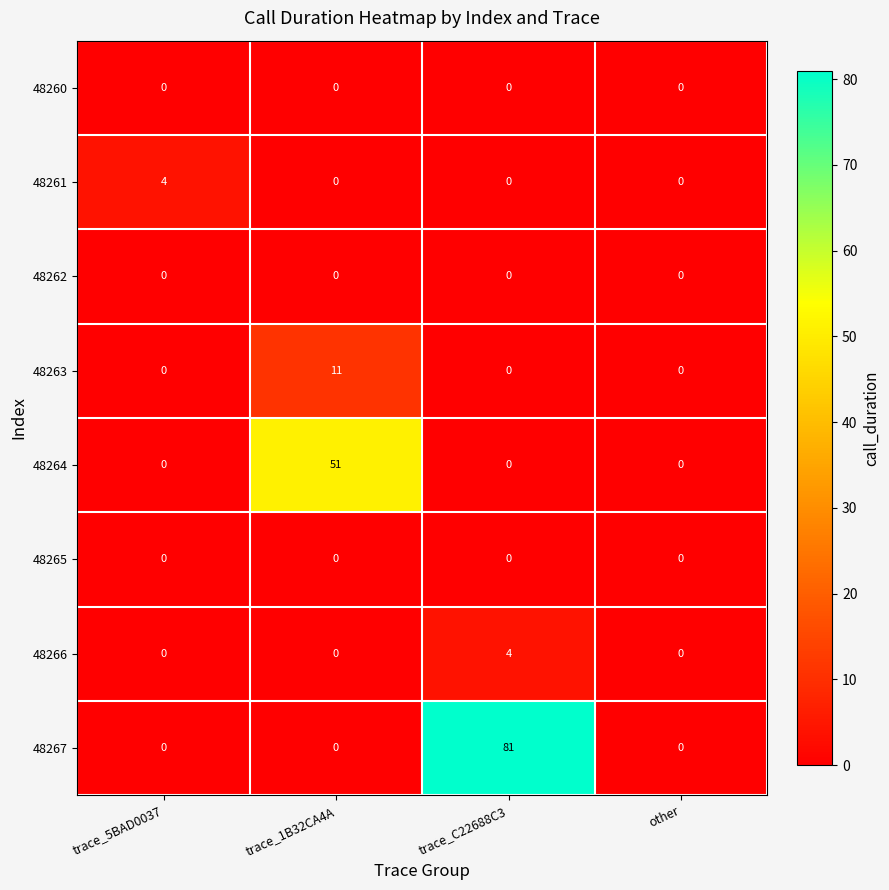

What is the difference between the maximum and second lowest values in the 48261 series?

4